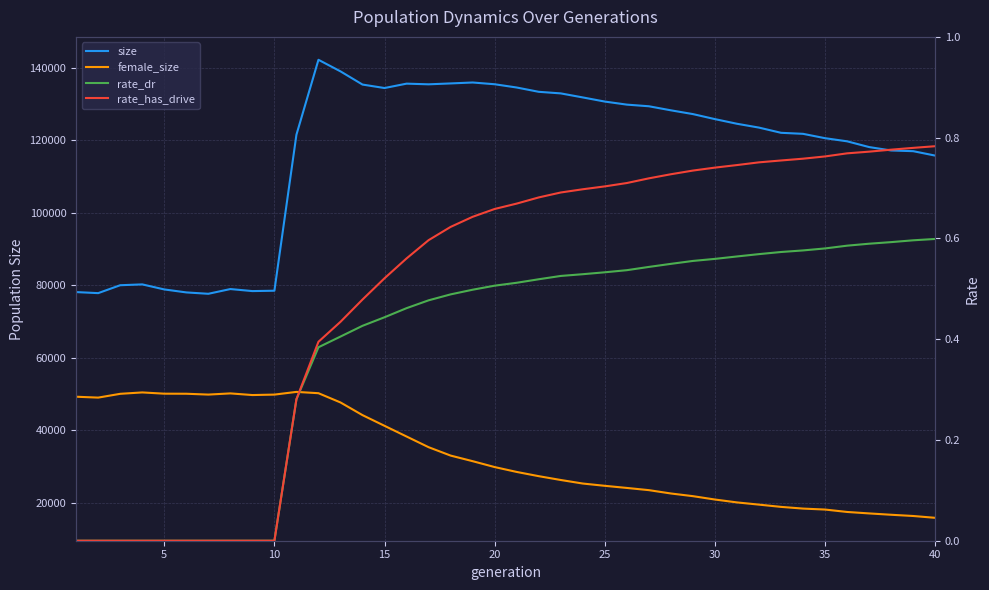

What is the sum of all size values?

4641000.0